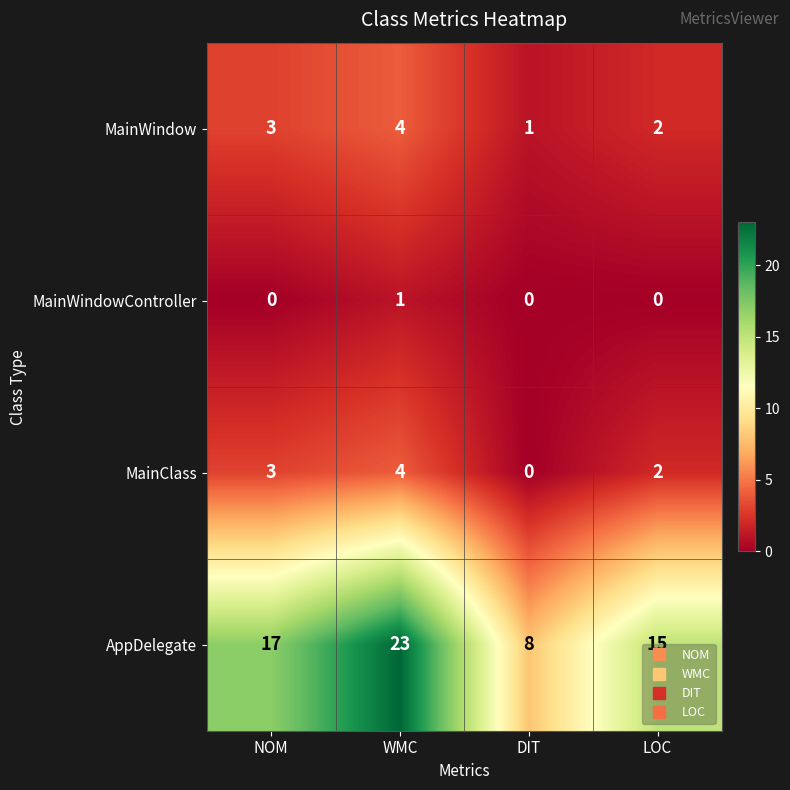

At which category is the sum across all series the highest?

WMC